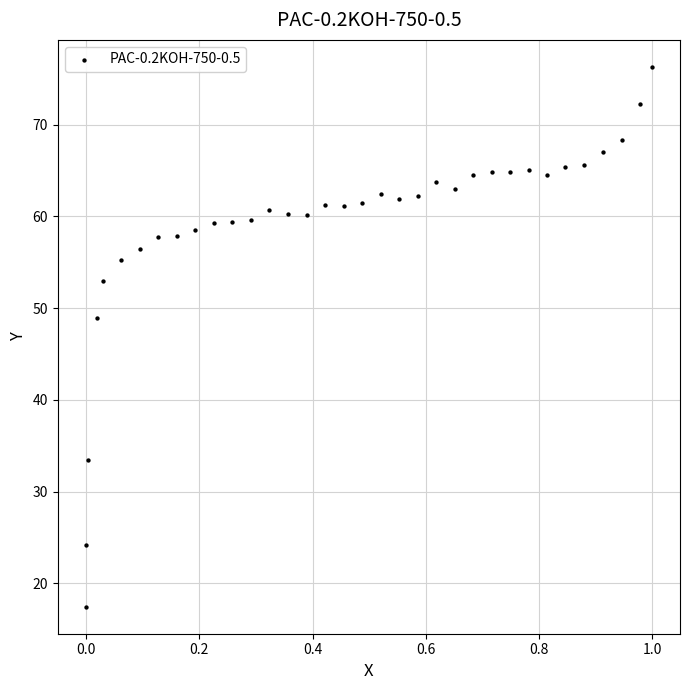

What Y value in the scatter plot is closest to 46?

48.9